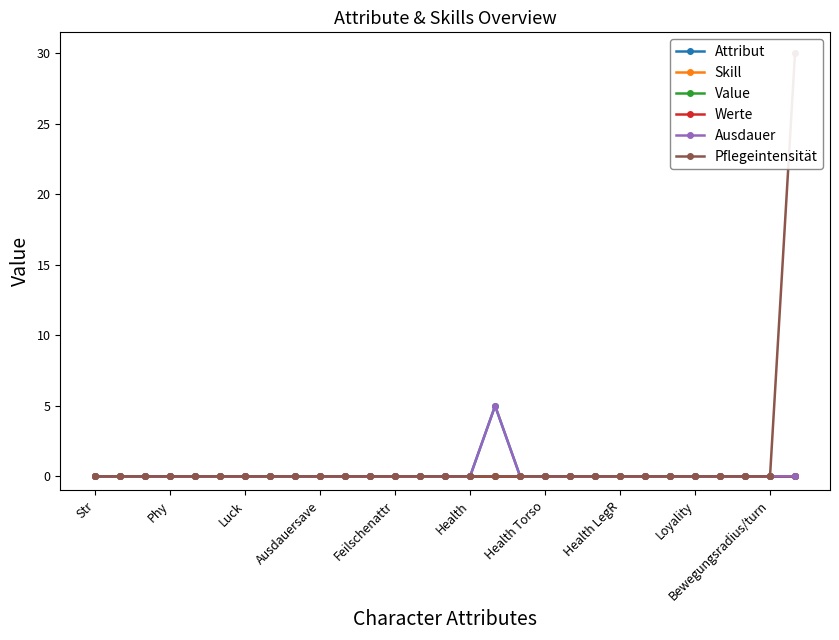

Between Luck and Ausdauersave, which series saw the biggest shift?

Attribut